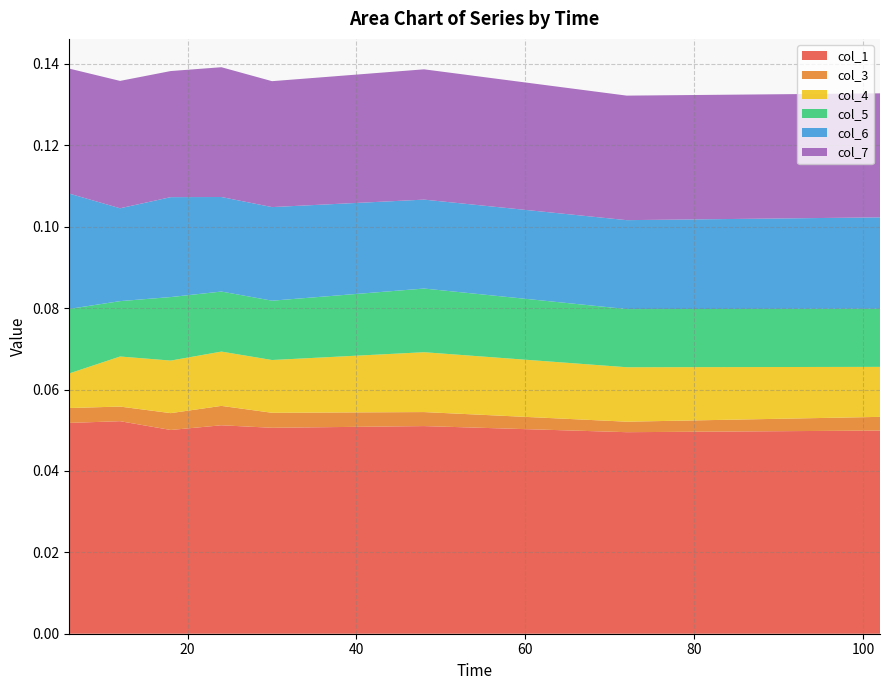

Reading left to right, list all the values displayed in this chart.

col_1: 0.1	0.1	0.1	0.1	0.1	0.1	0.0	0.0
col_3: 0.0	0.0	0.0	0.0	0.0	0.0	0.0	0.0
col_4: 0.0	0.0	0.0	0.0	0.0	0.0	0.0	0.0
col_5: 0.0	0.0	0.0	0.0	0.0	0.0	0.0	0.0
col_6: 0.0	0.0	0.0	0.0	0.0	0.0	0.0	0.0
col_7: 0.0	0.0	0.0	0.0	0.0	0.0	0.0	0.0